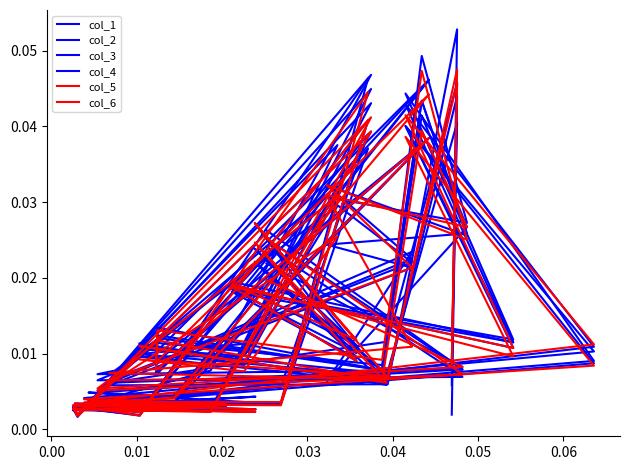

What is the sum of all col_4 values?

0.6